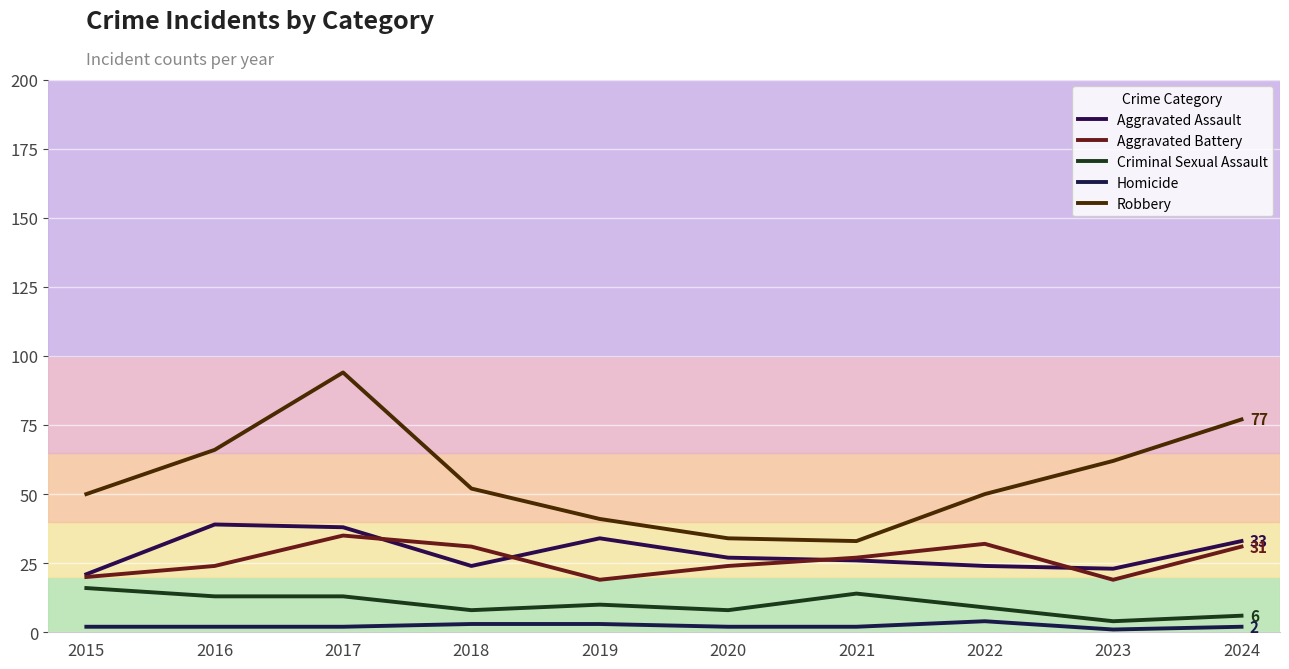

Which series changed the most between 2015 and 2020?

Robbery